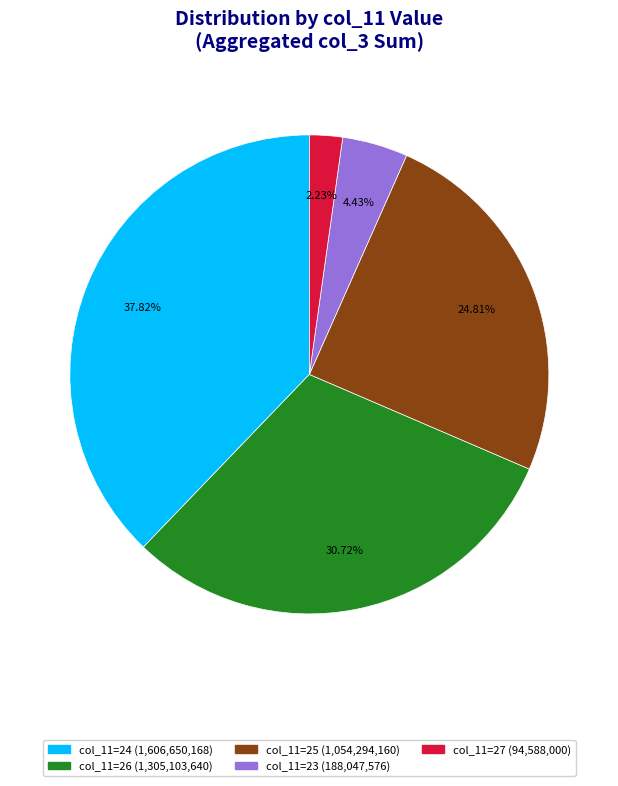

Count the number of slices in the pie.

5